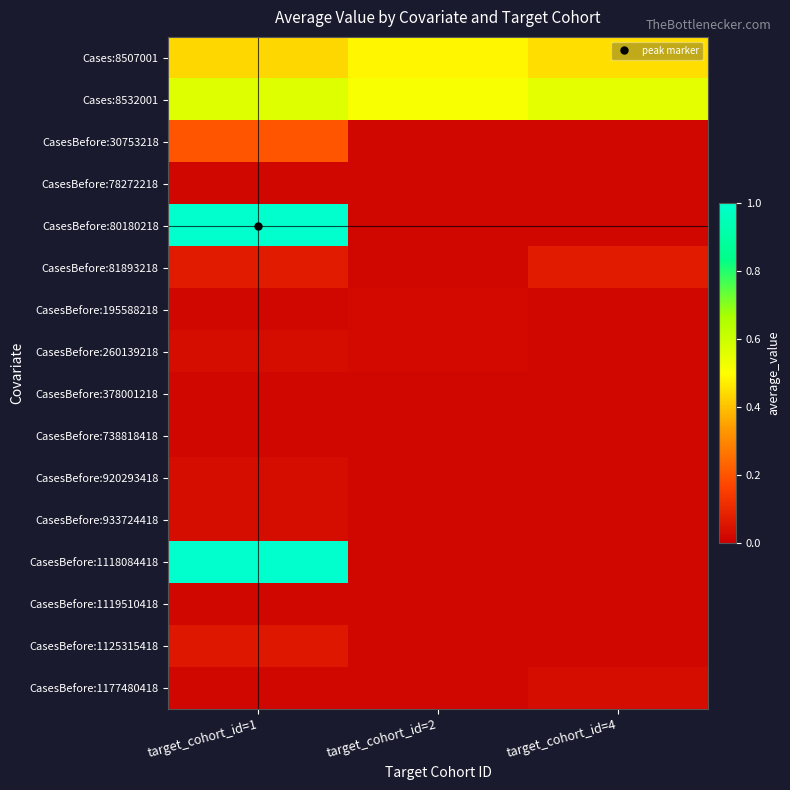

What is the total value across all series at target_cohort_id=4?

1.3